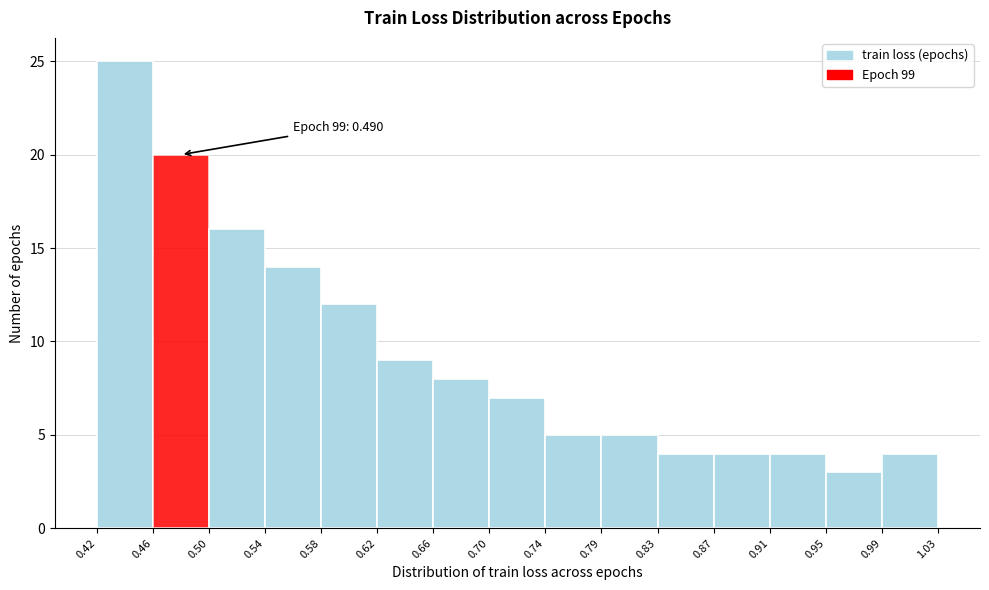

Which range on the x-axis has the tallest bar?

0.42 to 0.46